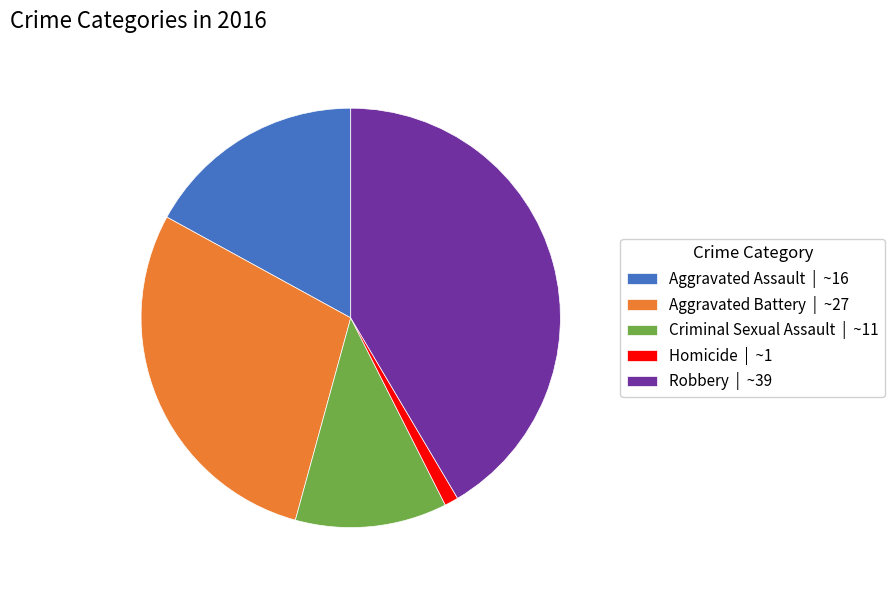

What is the ratio of the value at Aggravated Assault | ~16 to the value at Criminal Sexual Assault | ~11?

1.5